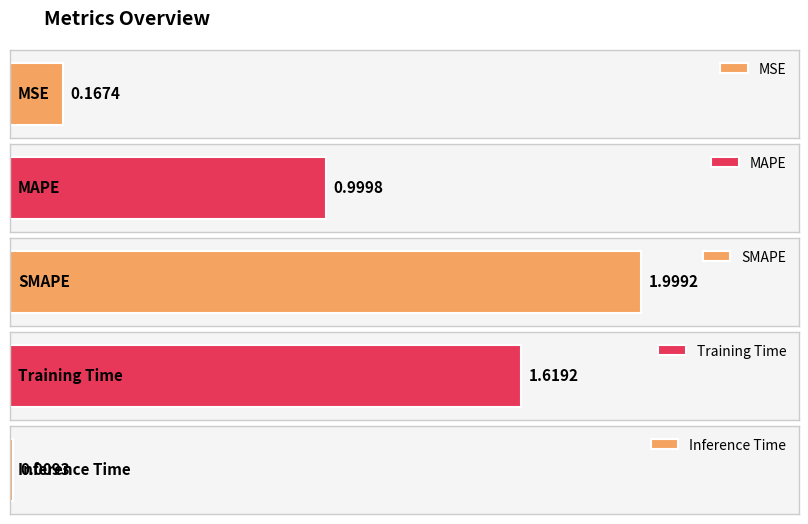

At which label is the value closest to 1?

MAPE